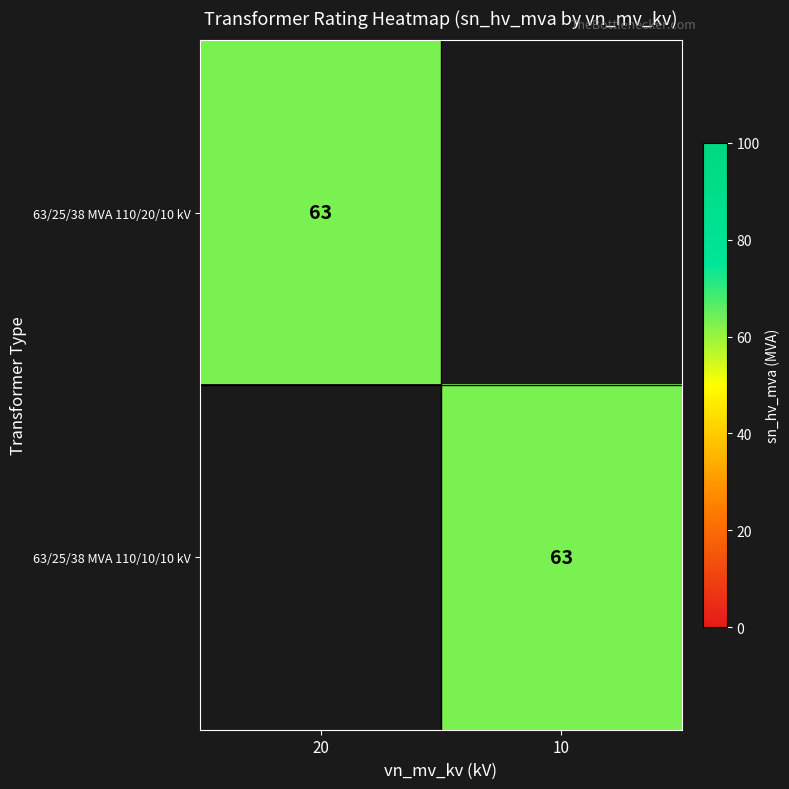

The 63/25/38 MVA 110/10/10 kV series shows 19 at 10. True or false?

False